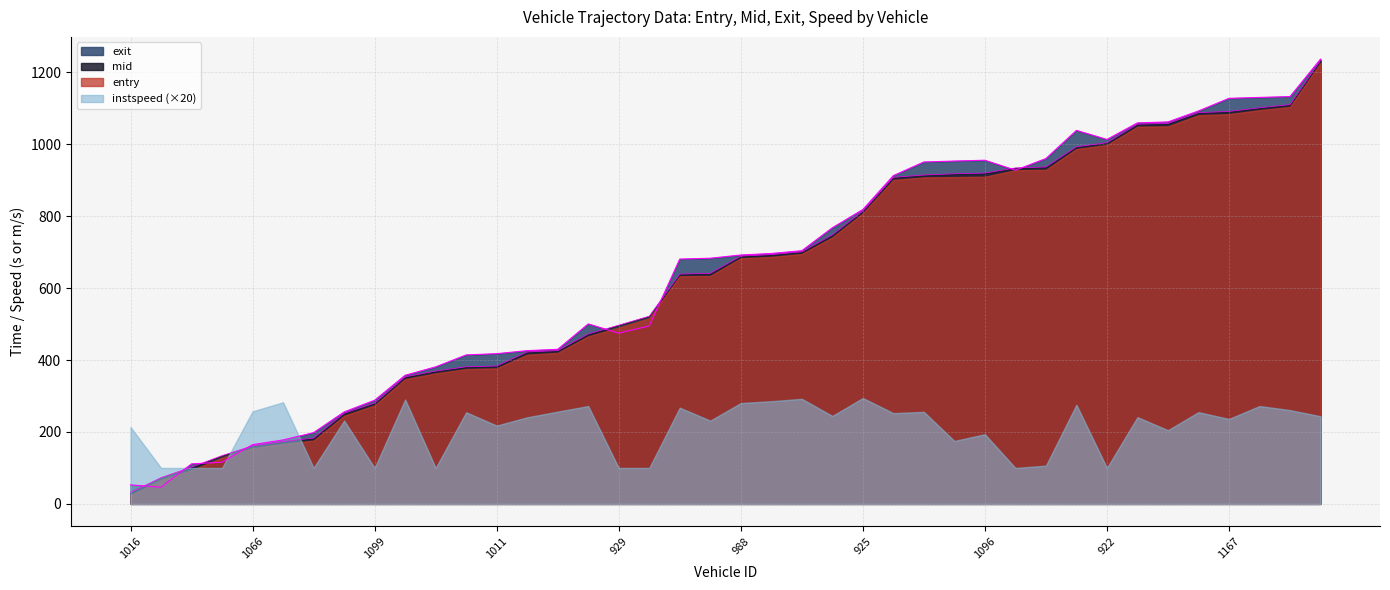

Which category has the lowest value in the mid series?

1016